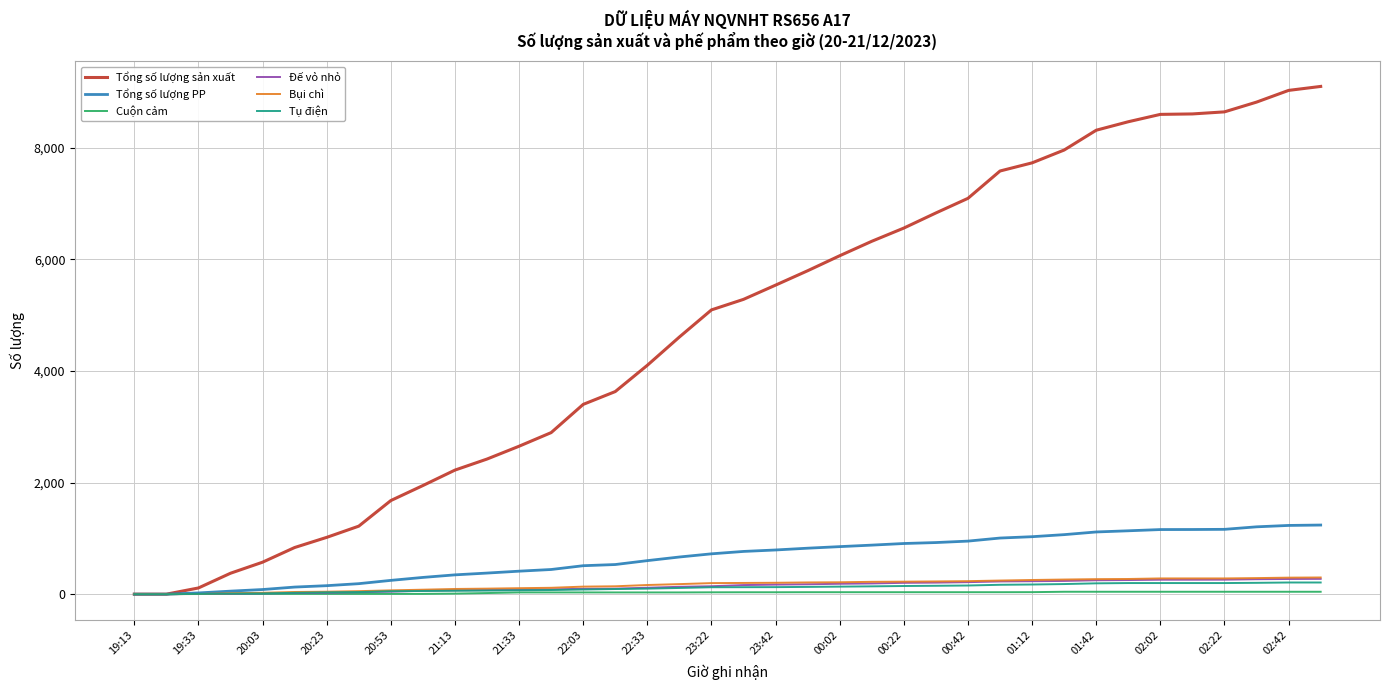

Which series has the largest total across all categories?

Tổng số lượng sản xuất